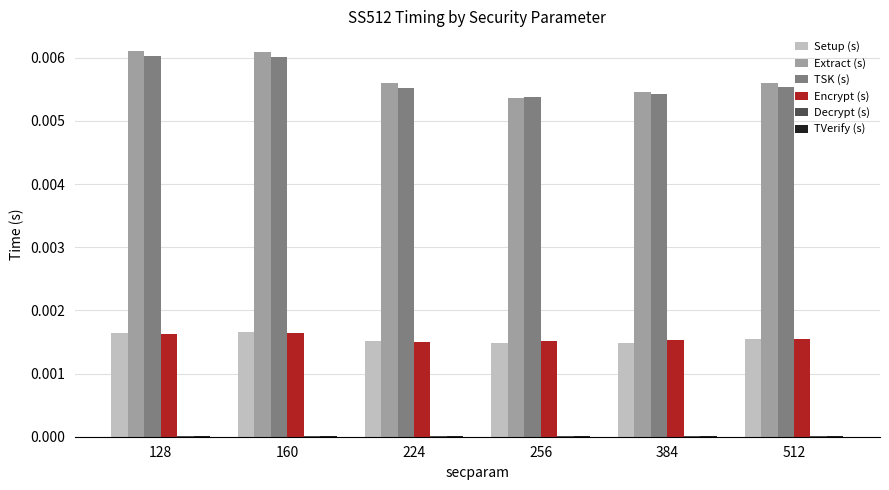

Count the number of categories in the chart.

6